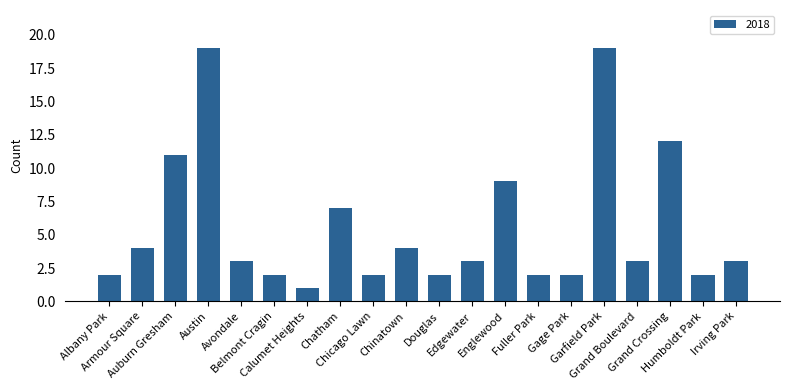

What is the sum of all values?

112